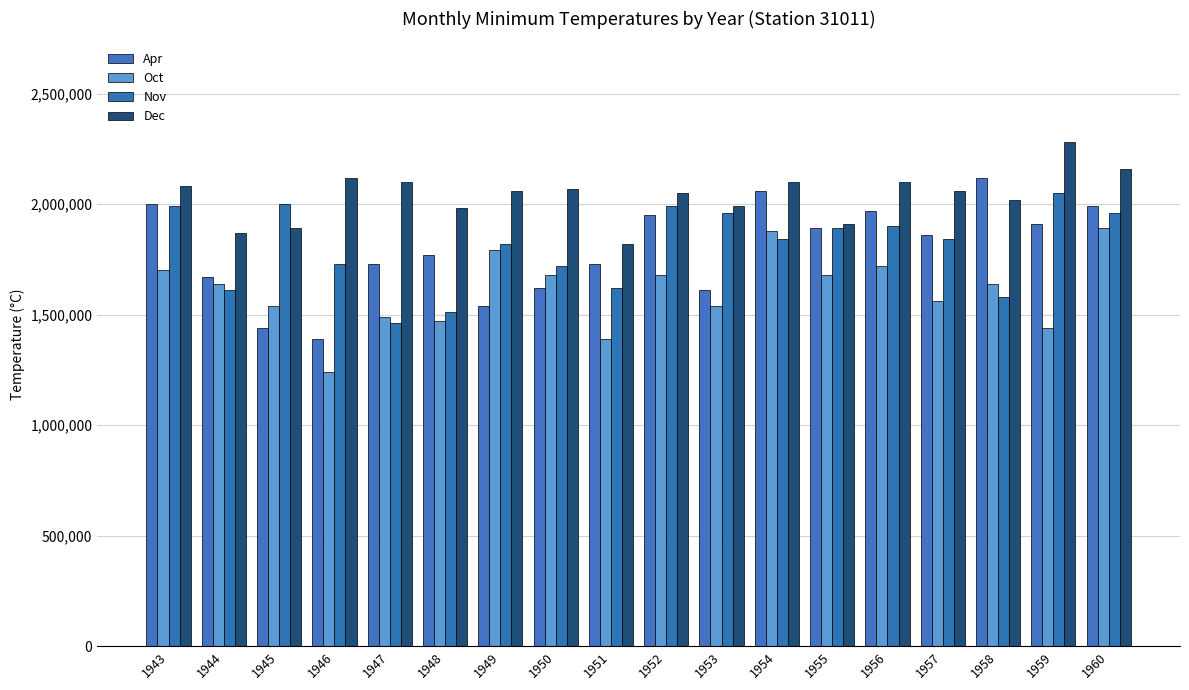

How many values in the Apr series are below 1860000?

9